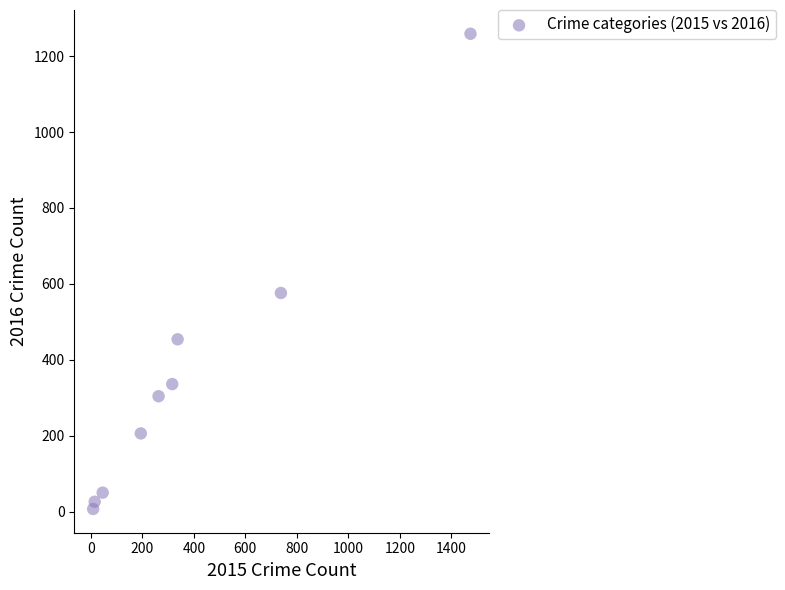

What Y value in the scatter plot is closest to 633?

576